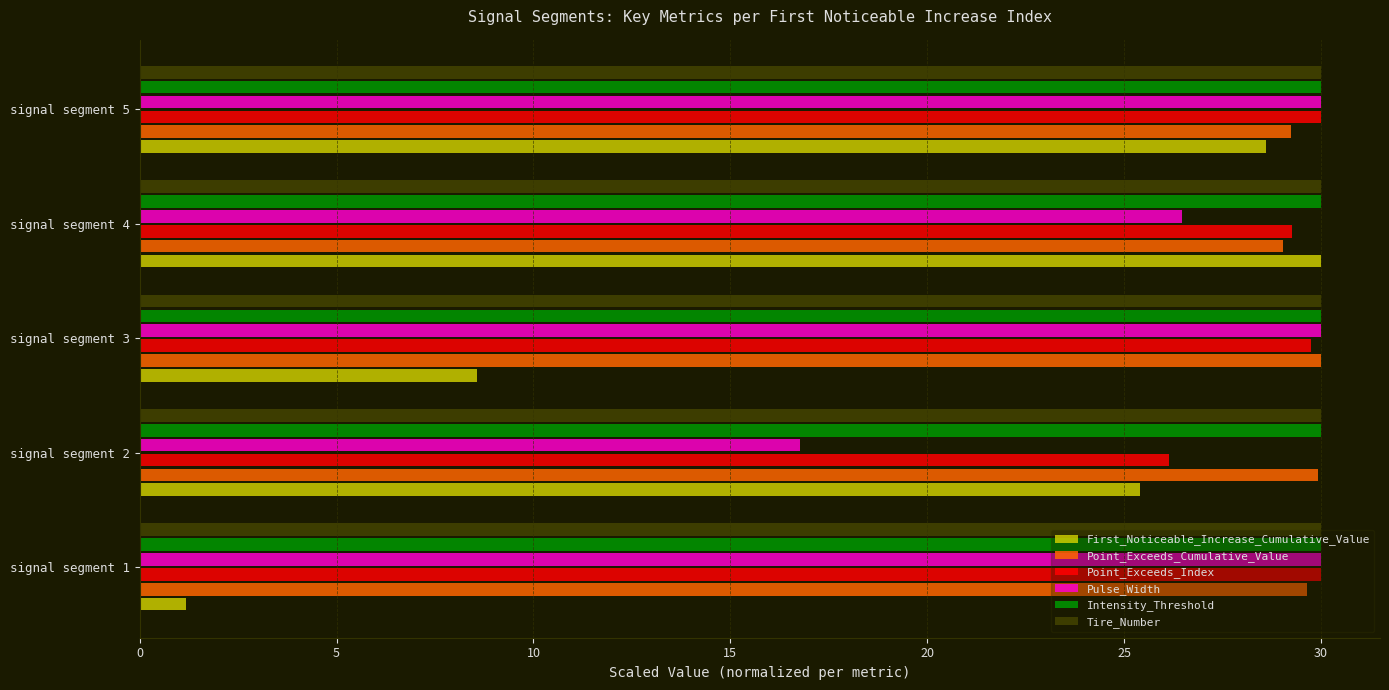

What are all the series names shown in the legend?

First_Noticeable_Increase_Cumulative_Value, Point_Exceeds_Cumulative_Value, Point_Exceeds_Index, Pulse_Width, Intensity_Threshold, Tire_Number